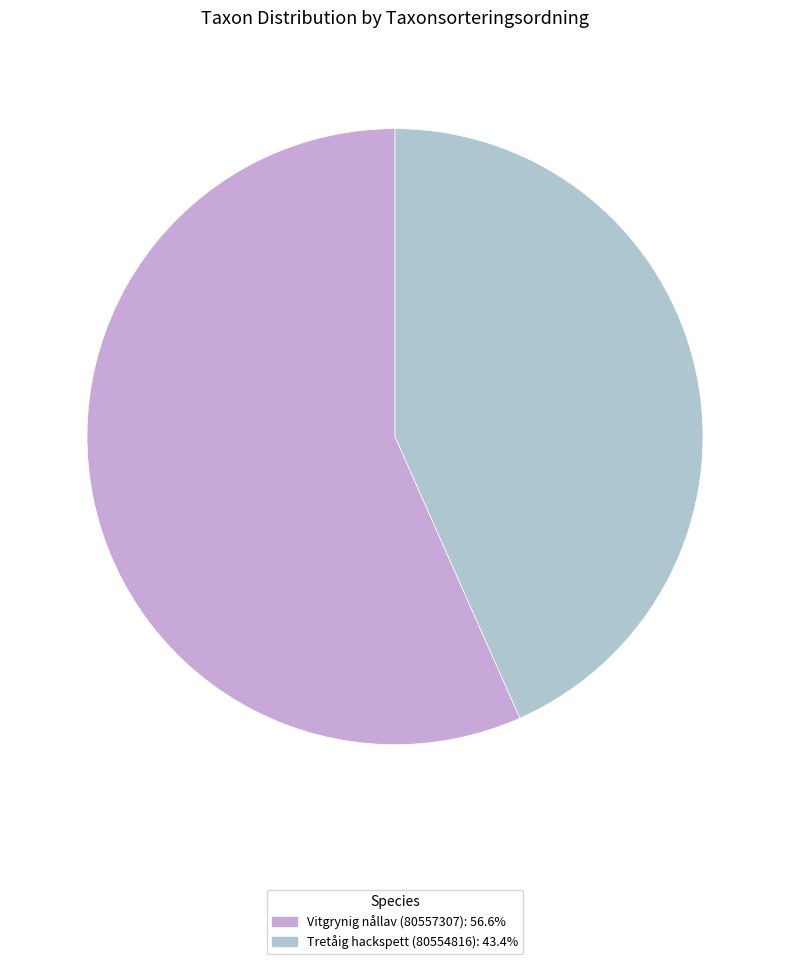

What is the majority slice?

Vitgrynig nållav (80557307)